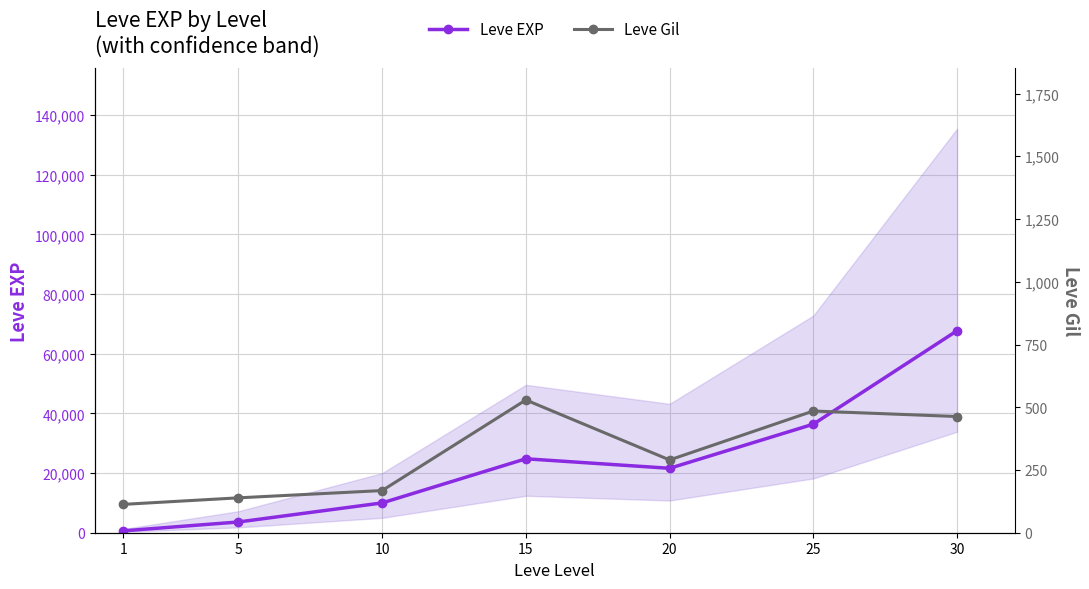

Rank the series at 20 from lowest to highest value.

Leve Gil, Leve EXP (area)